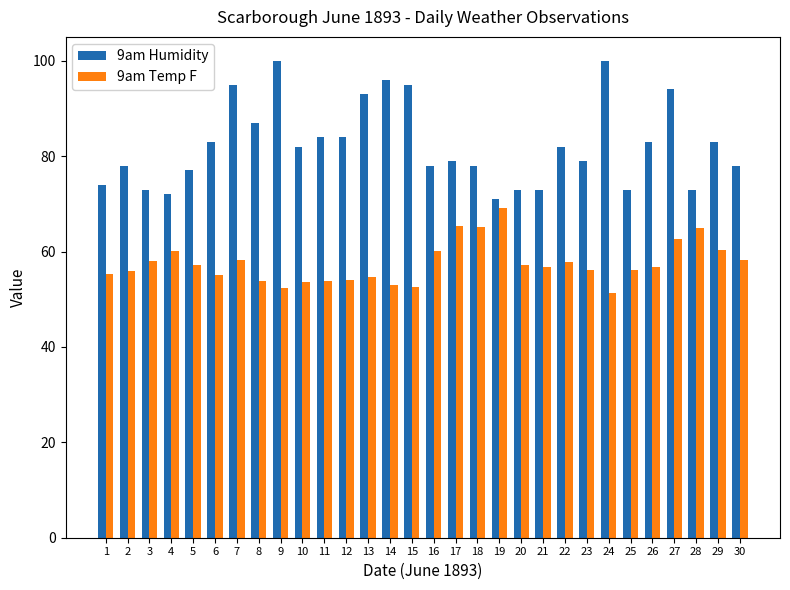

How many bars are there in each group?

2